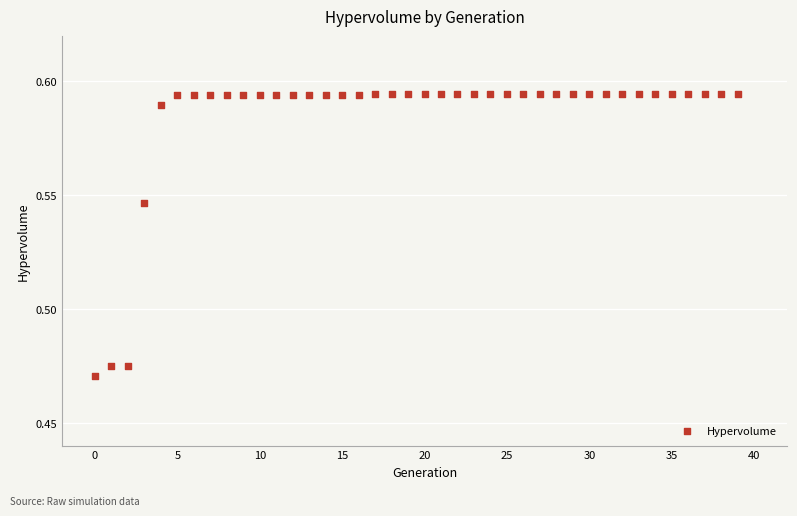

Count the number of points in this scatter plot.

40